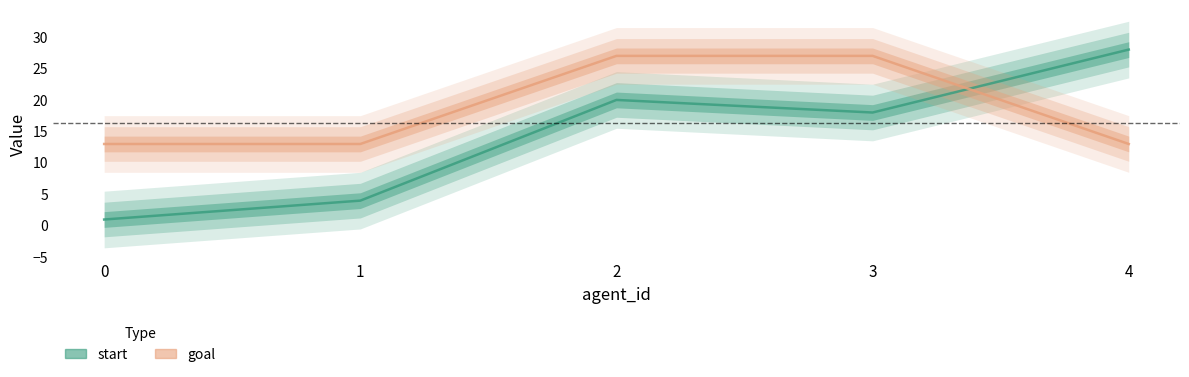

Reading right to left, what are all the values shown in this chart?

start: 4=28	3=18	2=20	1=4	0=1
goal: 4=13	3=27	2=27	1=13	0=13